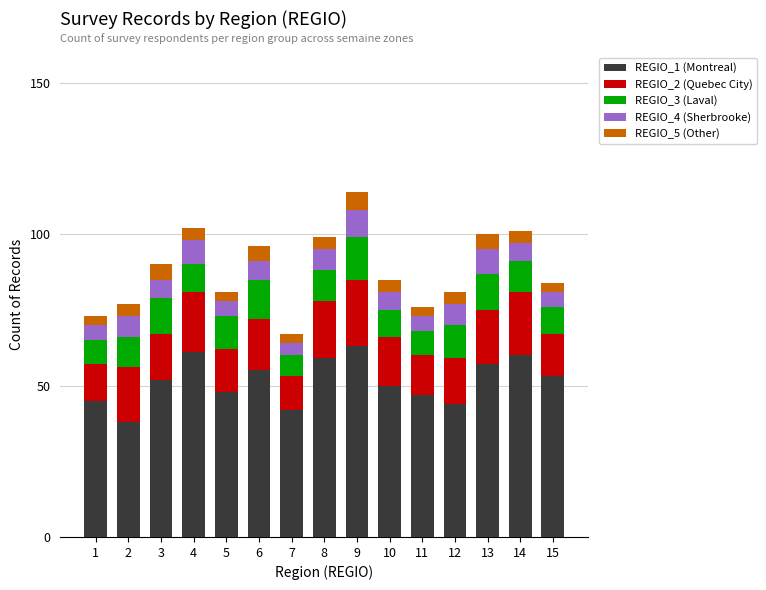

What is the average value of the REGIO_1 (Montreal) series?

52